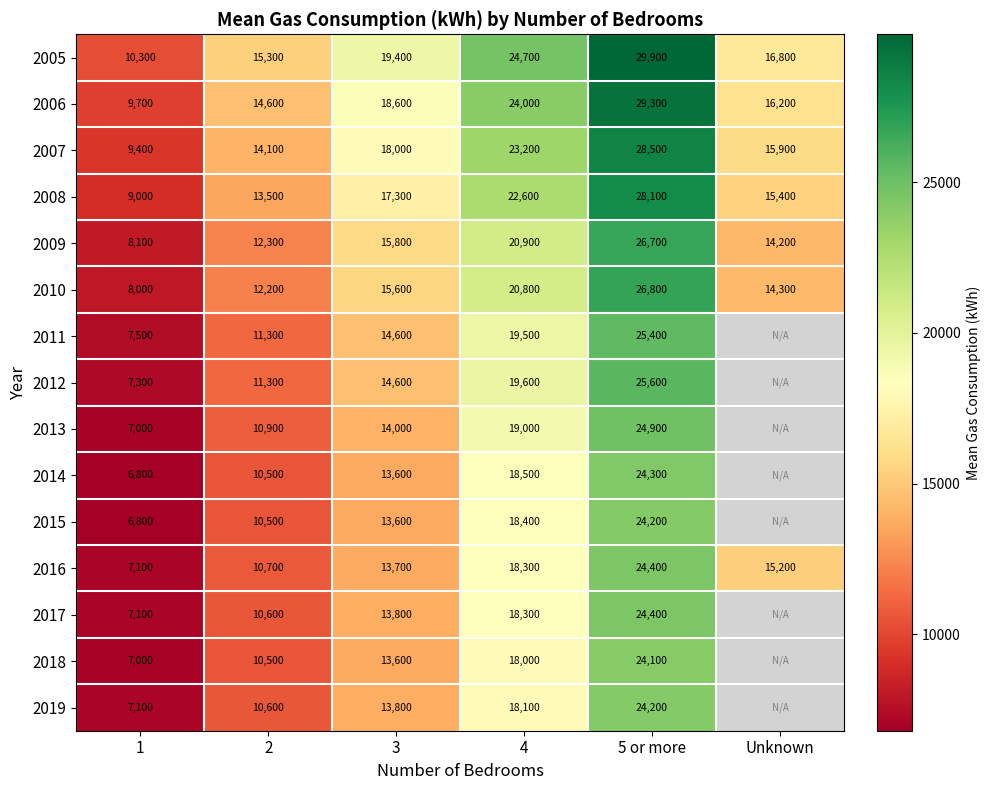

How many values in the 2008 series are below 17300?

3